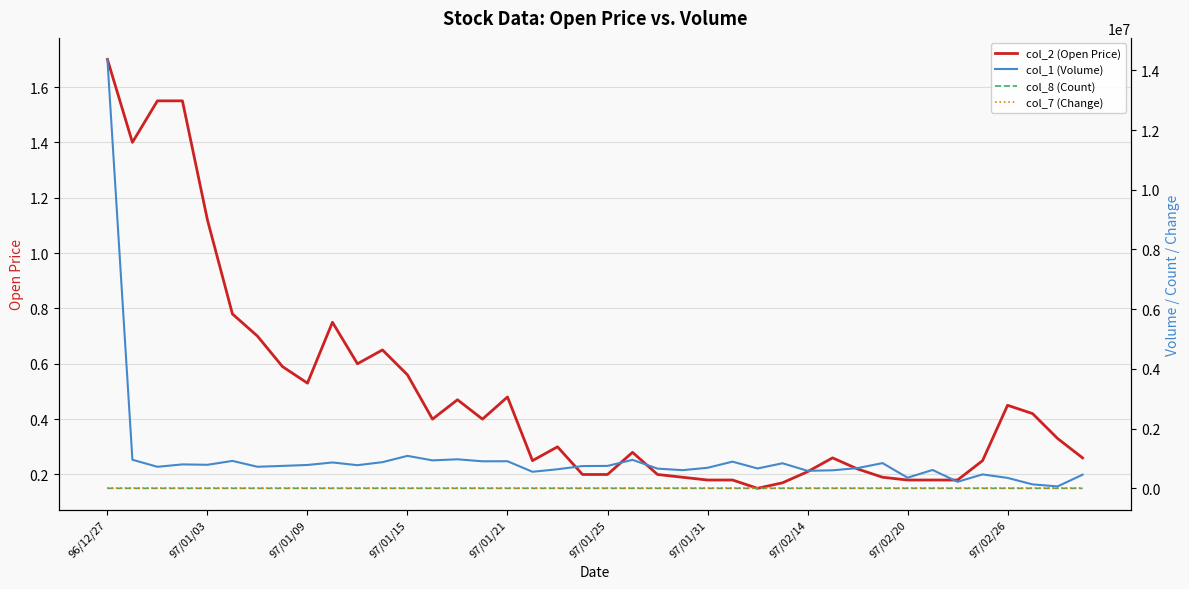

True or false: col_7 (Change) and col_1 (Volume) cross at least once.

False